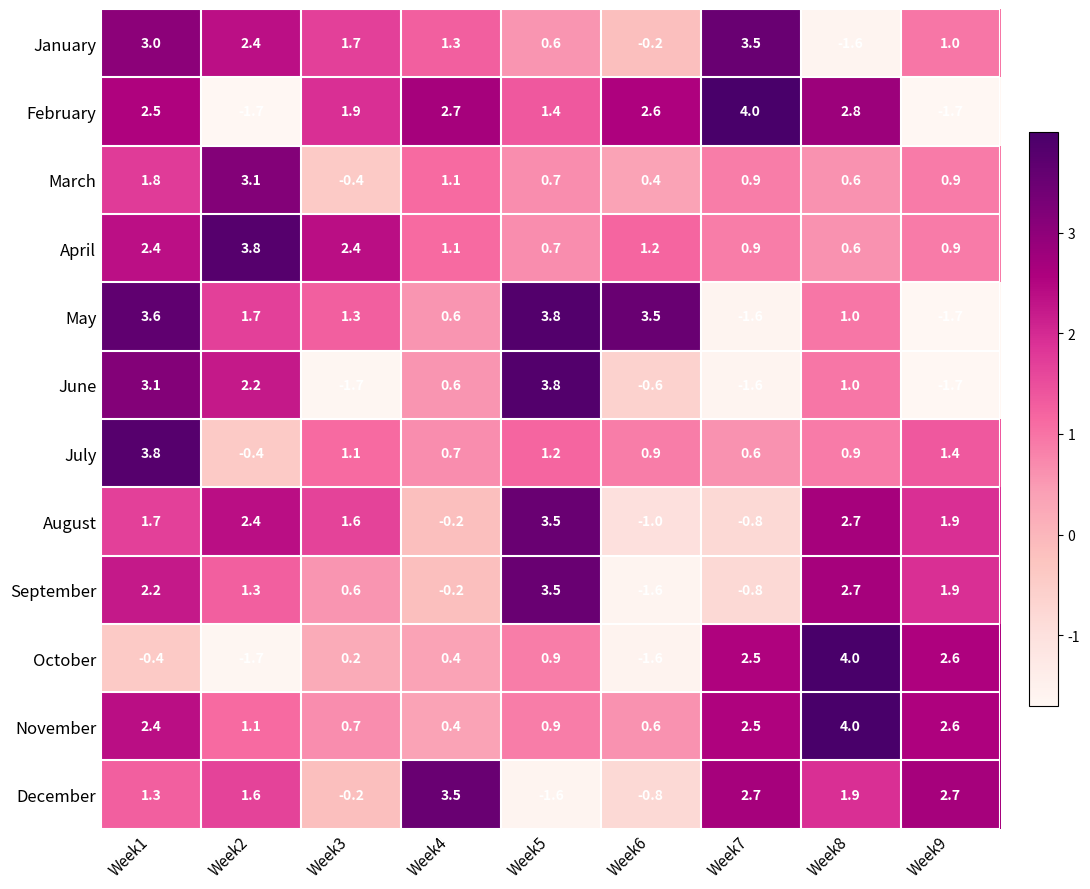

Is it true that November equals 2.6 at Week9?

True